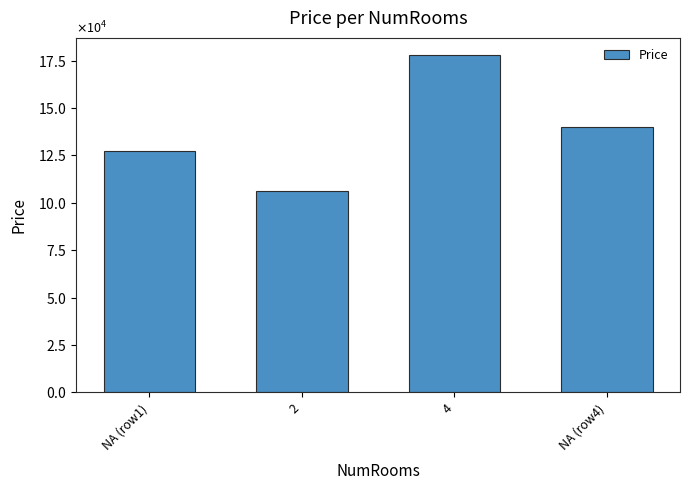

Does the chart contain any negative values?

No